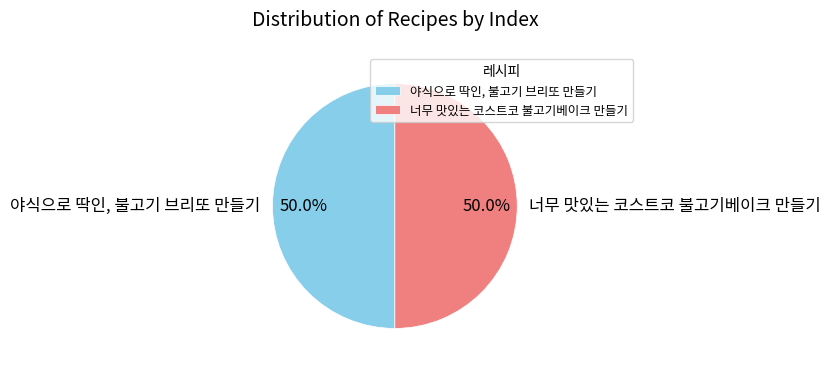

What percentage is the 너무 맛있는 코스트코 불고기베이크 만들기 slice, to the nearest percent?

50%